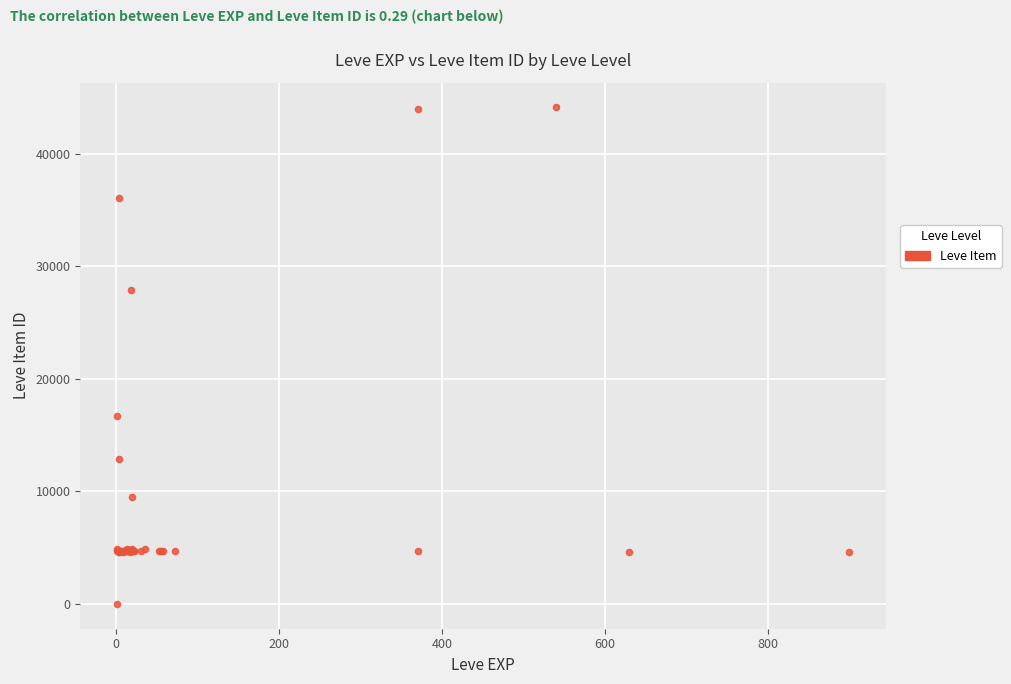

What Y value in the scatter plot is closest to 22050?

16734